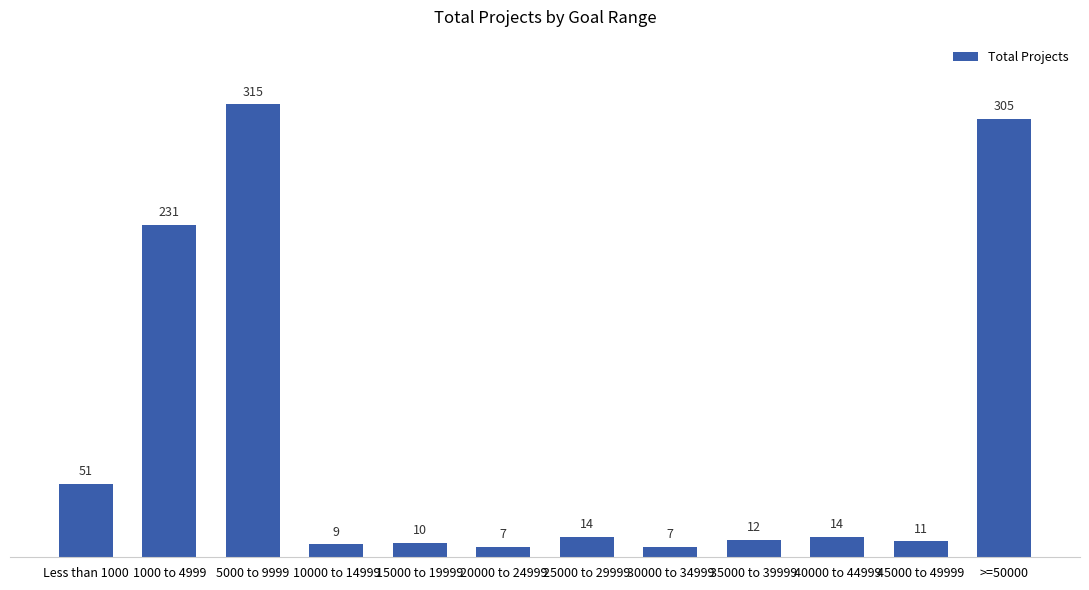

Approximately how many times larger is the value at 5000 to 9999 compared to 35000 to 39999?

26.2